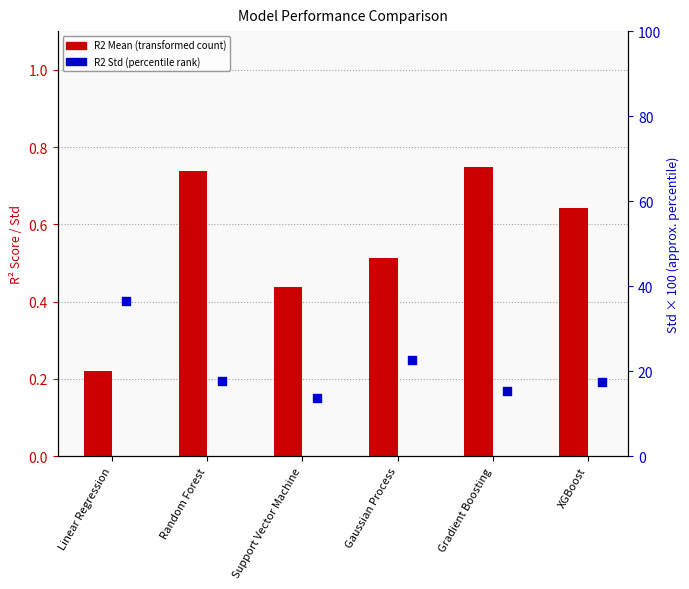

Which series reaches the maximum Y coordinate?

R2 Mean